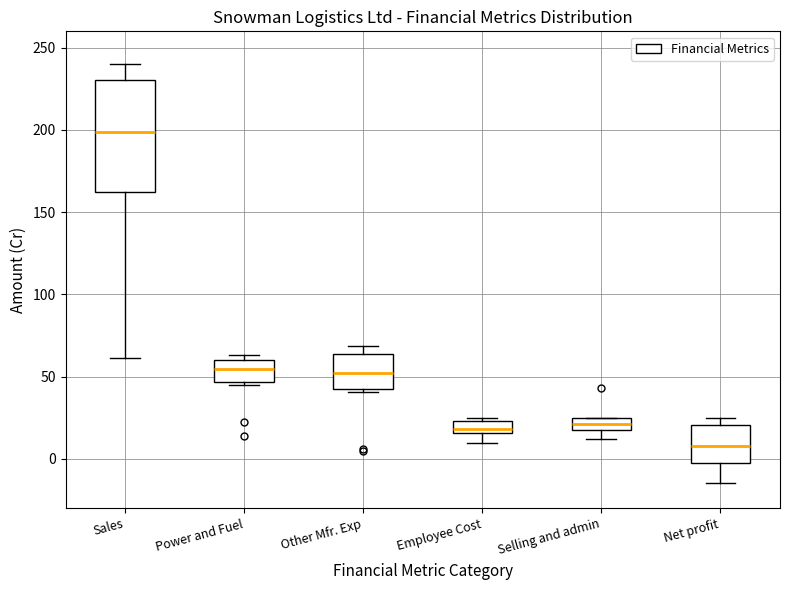

Comparing the boxes themselves (not the whiskers), which one is the tallest?

Sales